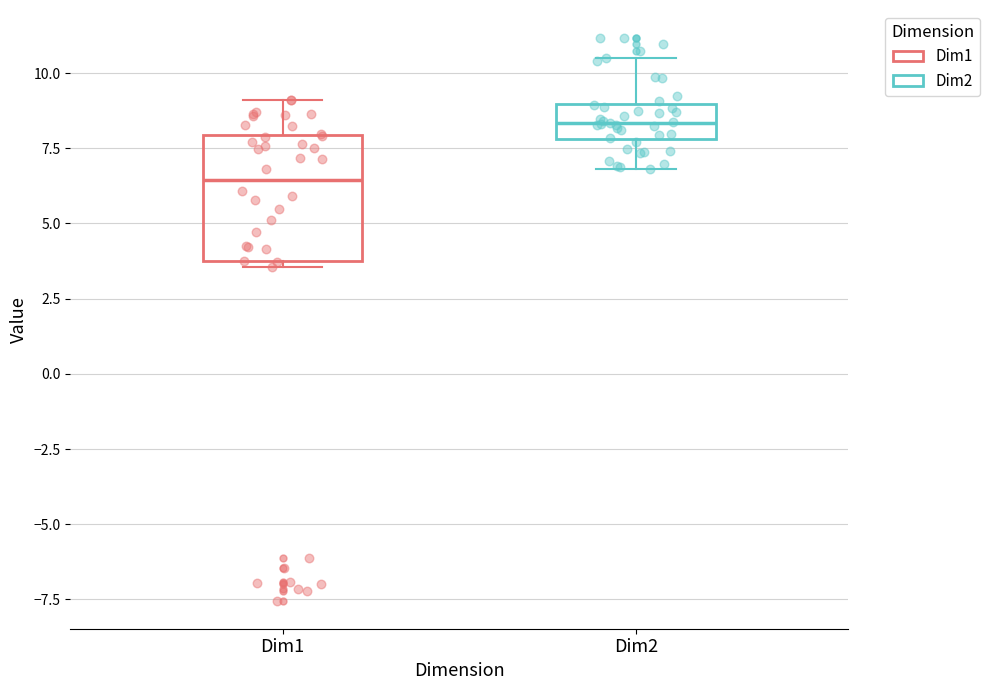

Reading left to right, read every box against the y-axis: the position of its median line, the range the box covers, and the ends of its whiskers. The values are not printed on the chart, so give them approximately, as read against the axis.

Dim1: median 6.5, box 3.5 to 8.0, whiskers 3.5 (just below the box's lower edge) to 9.0
Dim2: median 8.5, box 8.0 to 9.0, whiskers 7.0 to 10.5